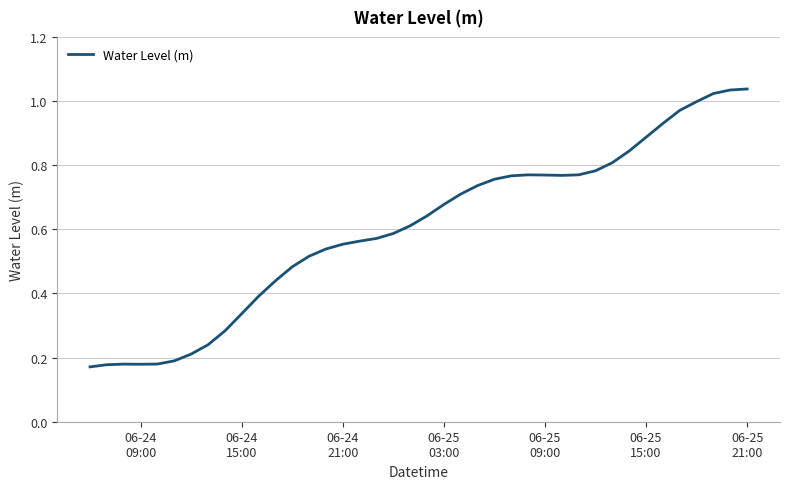

How many points are lower than both their immediate neighbors (excluding endpoints)?

2